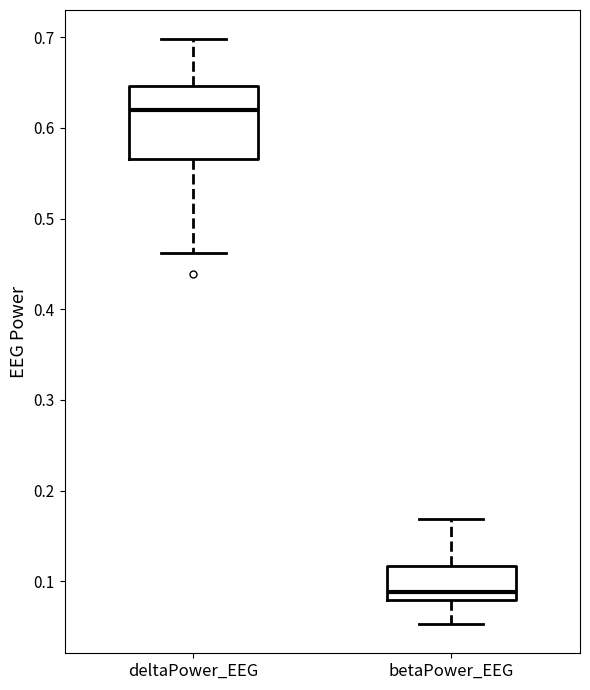

Where does the upper whisker of the box for betaPower_EEG end on the y-axis? The values are not printed on the chart, so give them approximately, as read against the axis.

0.17